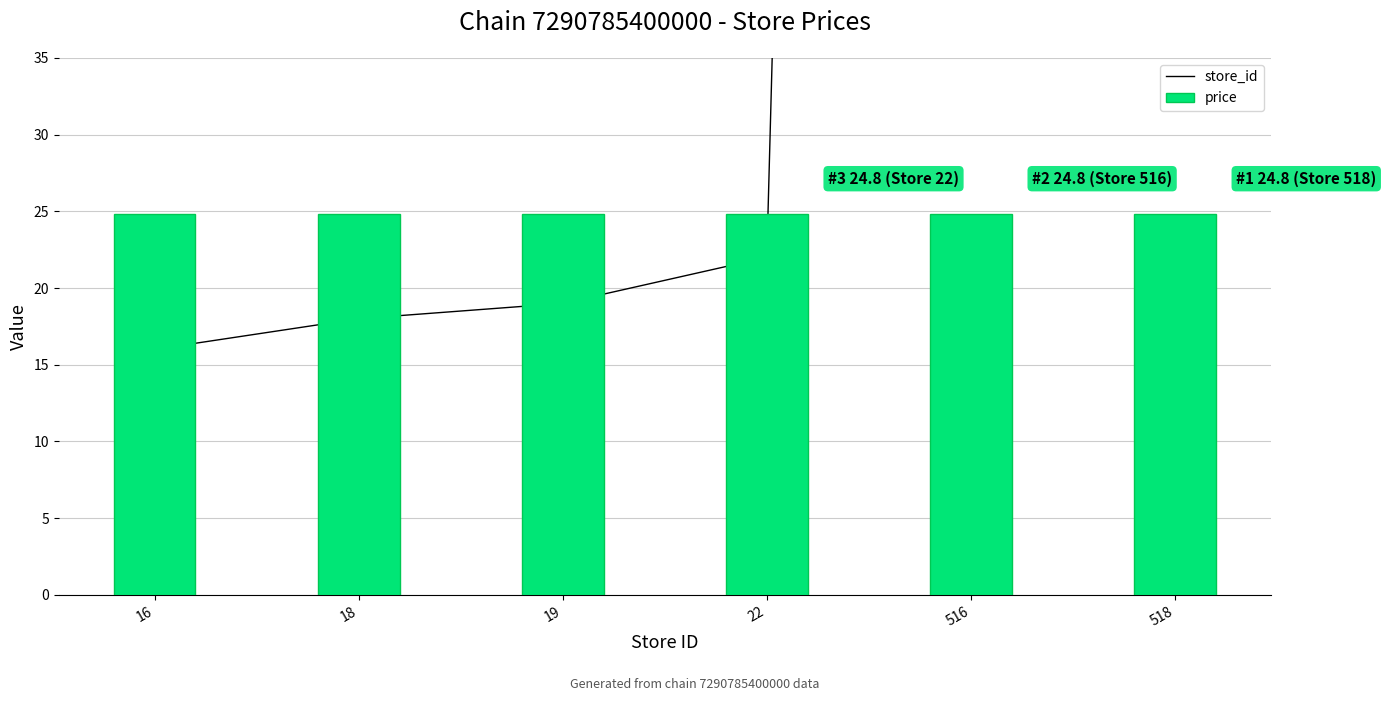

What is the change in value from 19 to 518?

+499